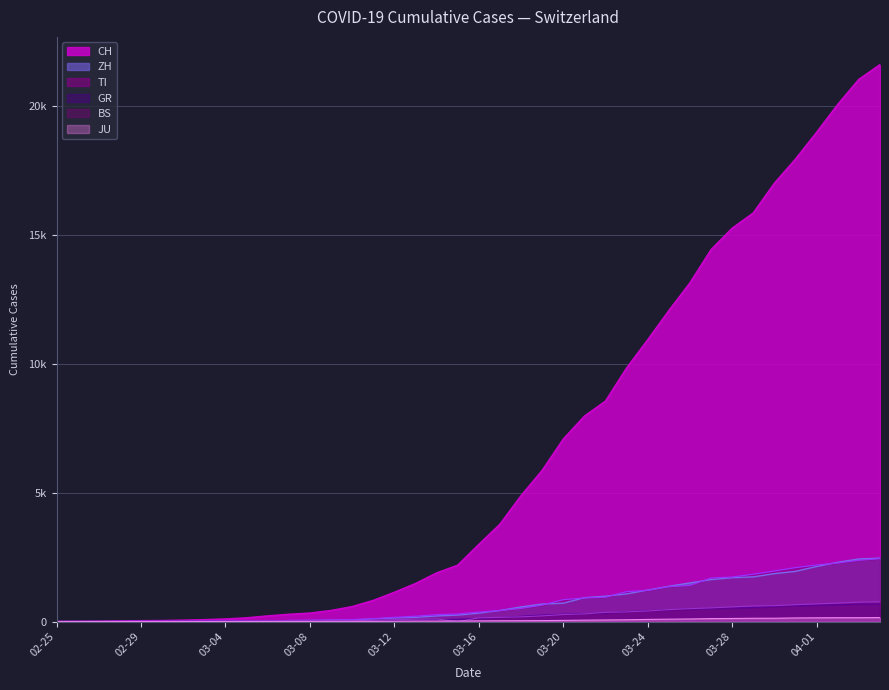

Reading left to right, what are all the values shown in this chart?

CH: 0	4	8	20	30	36	50	70	97	141	216	278	325	426	577	817	1132	1472	1883	2183	2989	3774	4879	5861	7075	7967	8551	9835	10930	12061	13138	14426	15259	15851	17005	17942	18979	20062	21035	21605
TI: 0	1	1	1	2	2	4	8	13	25	28	41	49	61	75	108	163	206	265	293	368	426	511	638	849	916	945	1162	1209	1354	1401	1688	1727	1837	1962	2091	2195	2271	2377	2442
GR: 0	2	2	6	6	6	9	10	13	15	16	18	19	28	32	44	53	65	73	93	118	152	204	252	283	311	327	386	419	458	487	513	527	542	591	617	635	655	678	680
ZH: 0	0	2	2	6	7	10	13	15	23	29	34	40	49	62	101	140	163	218	250	326	429	568	679	711	925	984	1073	1221	1368	1500	1627	1701	1733	1859	1947	2136	2300	2428	2461
JU: 0	0	1	1	1	1	1	2	2	4	4	5	5	7	7	7	12	17	18	19	25	29	32	36	44	54	61	69	82	92	100	114	119	127	128	140	145	149	149	154
BS: 0	0	1	1	1	1	1	3	3	8	15	21	24	28	33	49	73	92	100	0	143	164	181	220	270	297	356	374	410	462	501	530	569	605	617	653	687	714	754	767